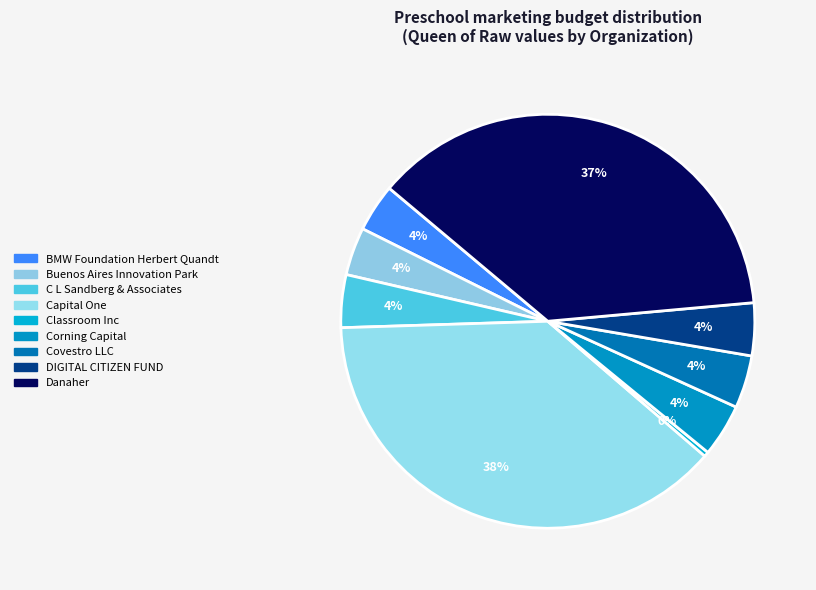

To the nearest percent, what percentage of the pie is BMW Foundation Herbert Quandt?

4%